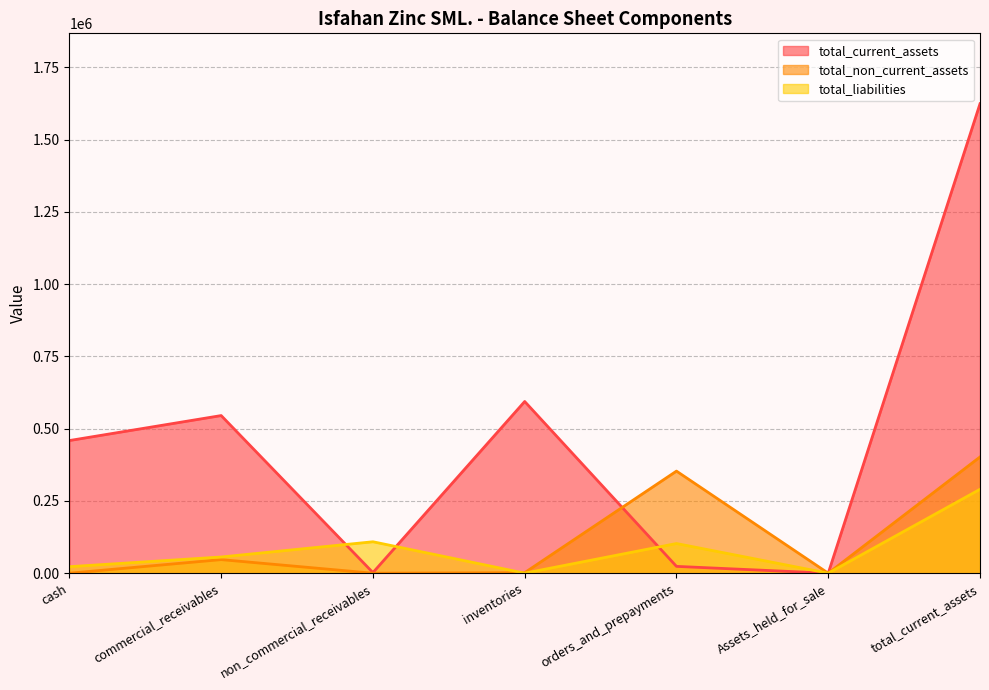

Where does the total_non_current_assets series first go above 1876?

commercial_receivables